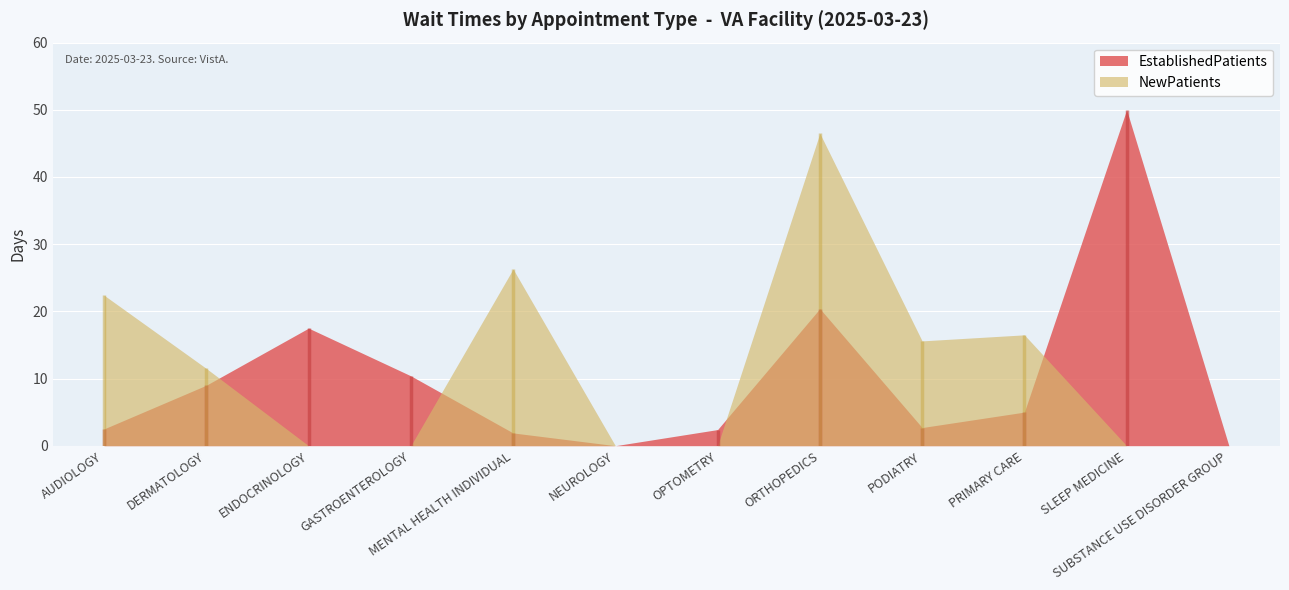

What is the sum of all NewPatients values?

138.8